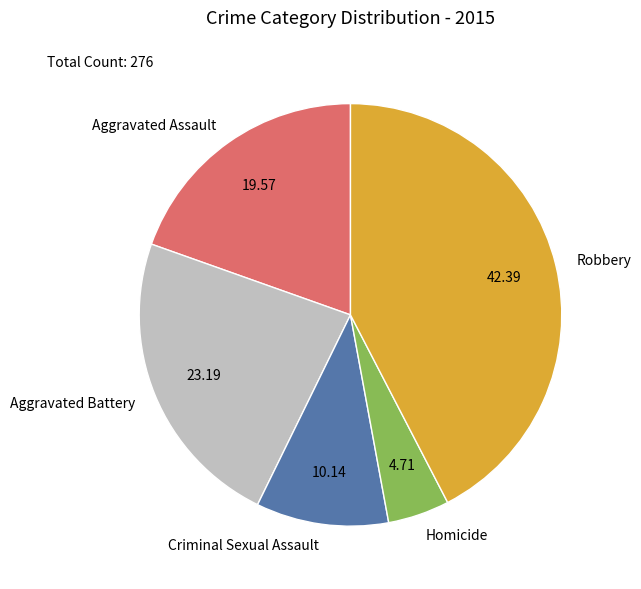

The Robbery slice represents 34% of the pie. True or false?

False